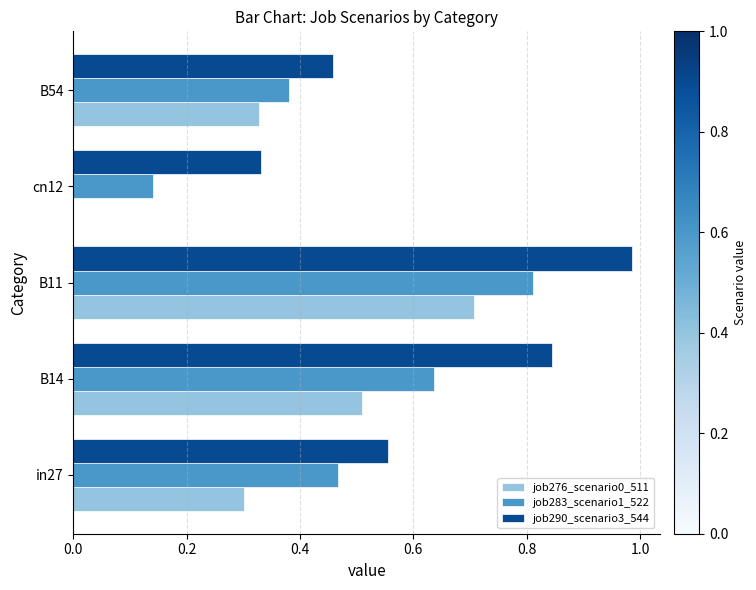

Between in27 and B11, which series saw the biggest shift?

job290_scenario3_544